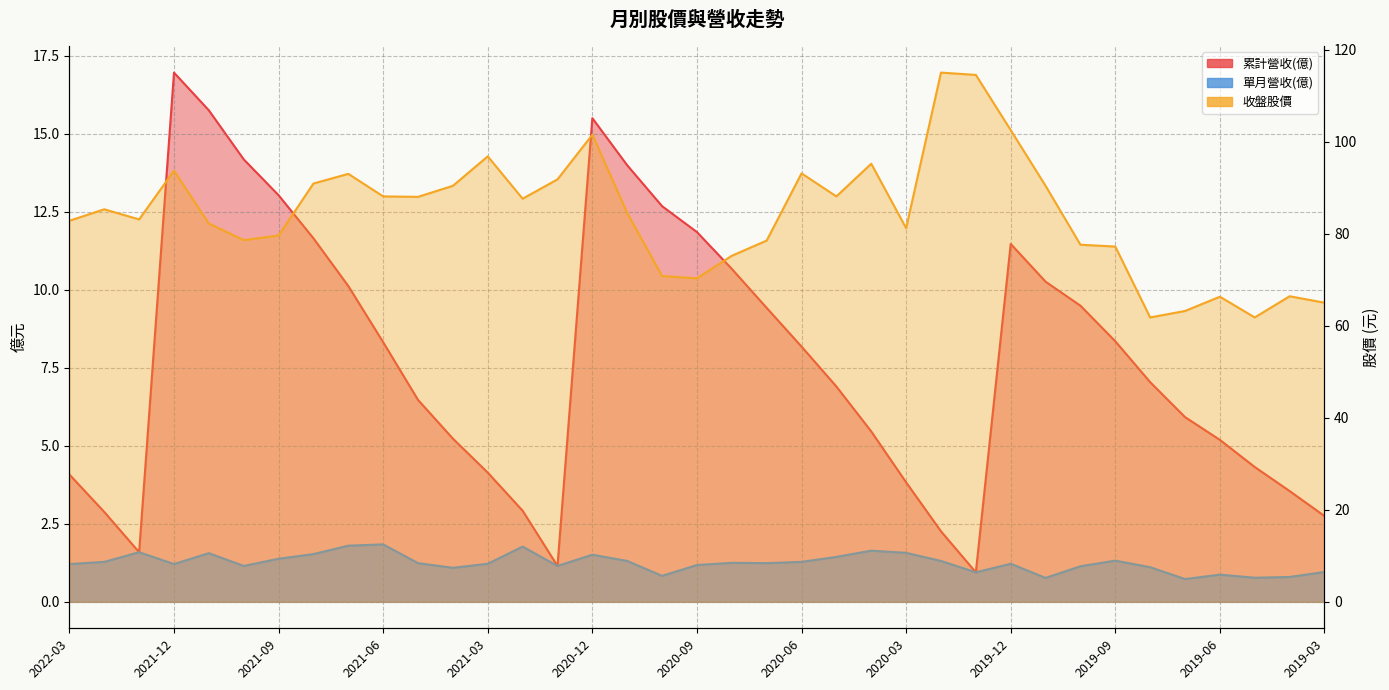

Where does the 累計營收(億) series first go above 7?

2021-12